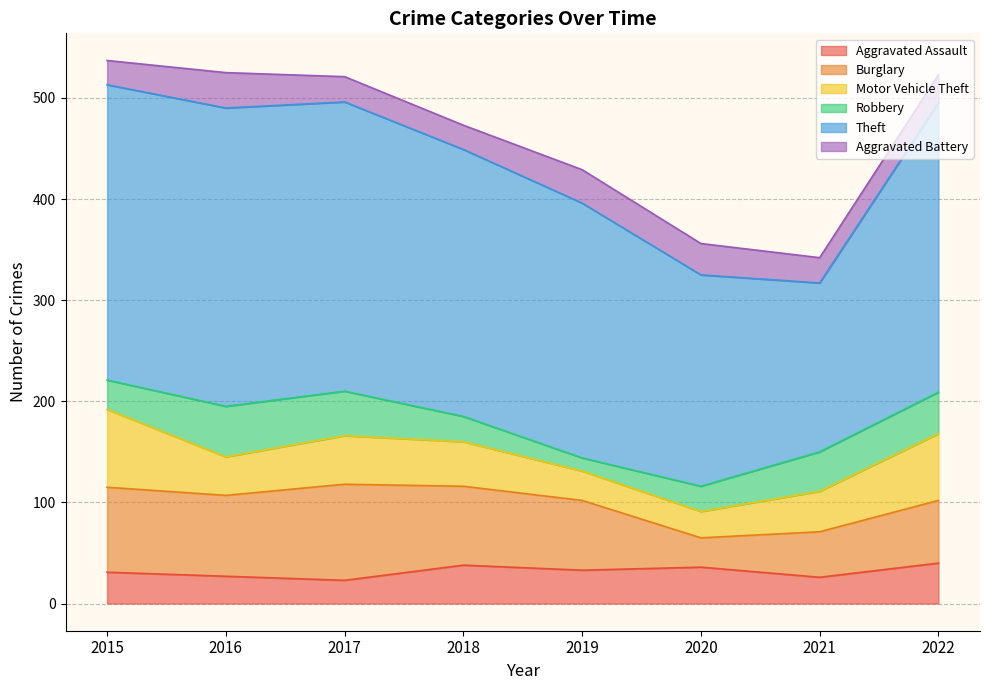

Rank the series at 2018 from lowest to highest value.

Aggravated Battery, Robbery, Aggravated Assault, Motor Vehicle Theft, Burglary, Theft